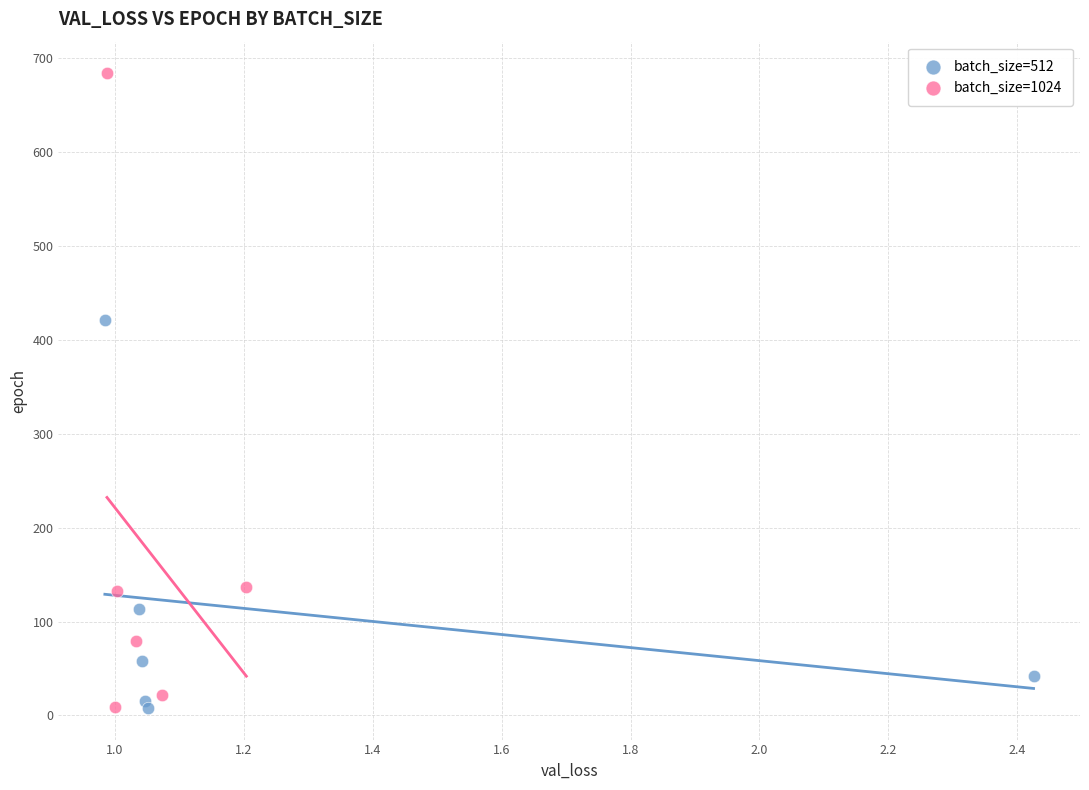

Which series contains the highest Y value?

batch_size=1024